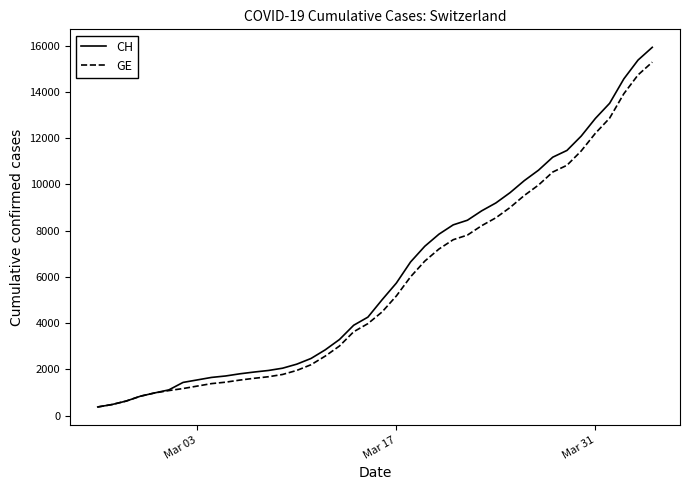

How many lines are shown in the chart?

2